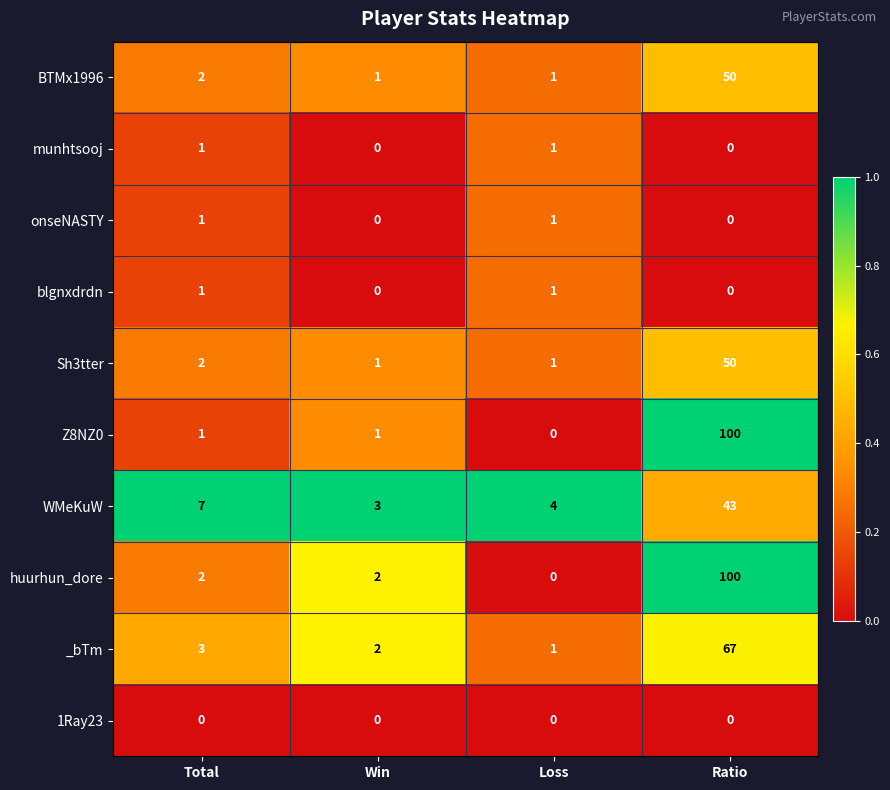

What is the difference between the maximum and second lowest values in the Sh3tter series?

49